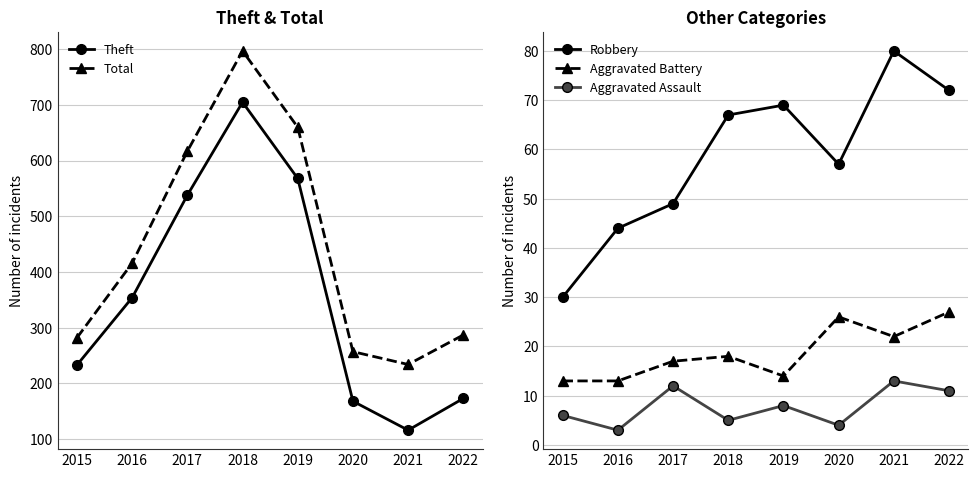

List the series in order of their peak value, lowest first.

Aggravated Assault, Aggravated Battery, Robbery, Theft, Total